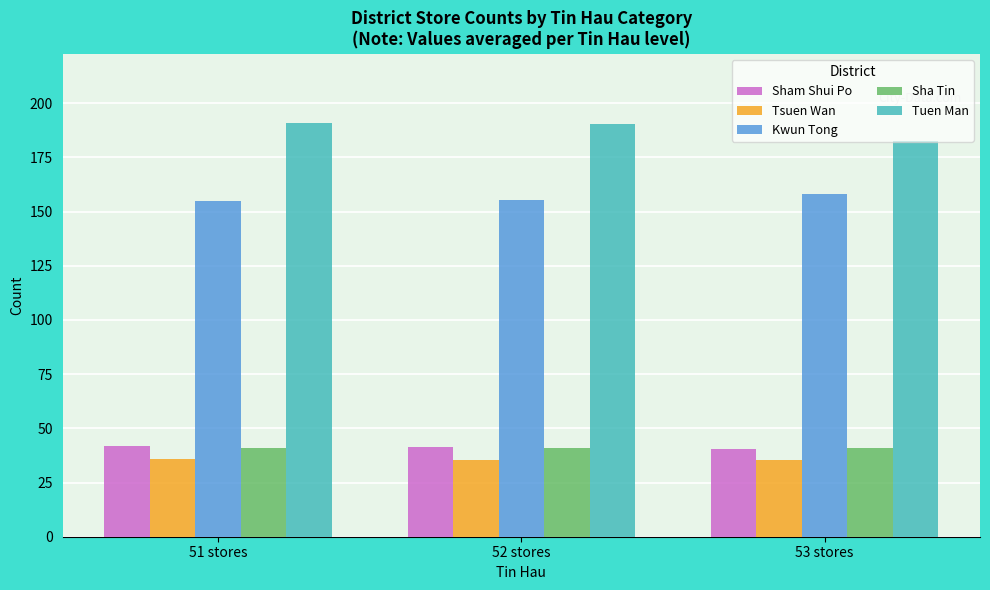

Is the value of Tsuen Wan at 52 stores greater than the value of Sha Tin at 51 stores?

No